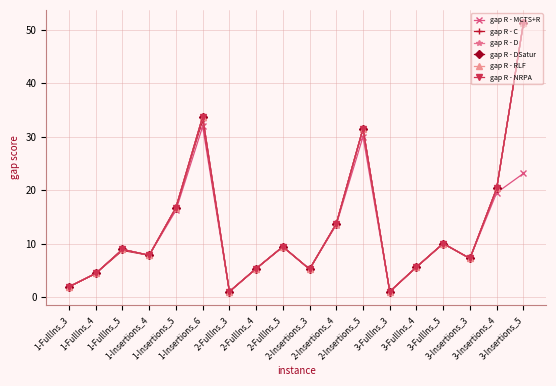

Is this an area chart (filled region under the line)?

No